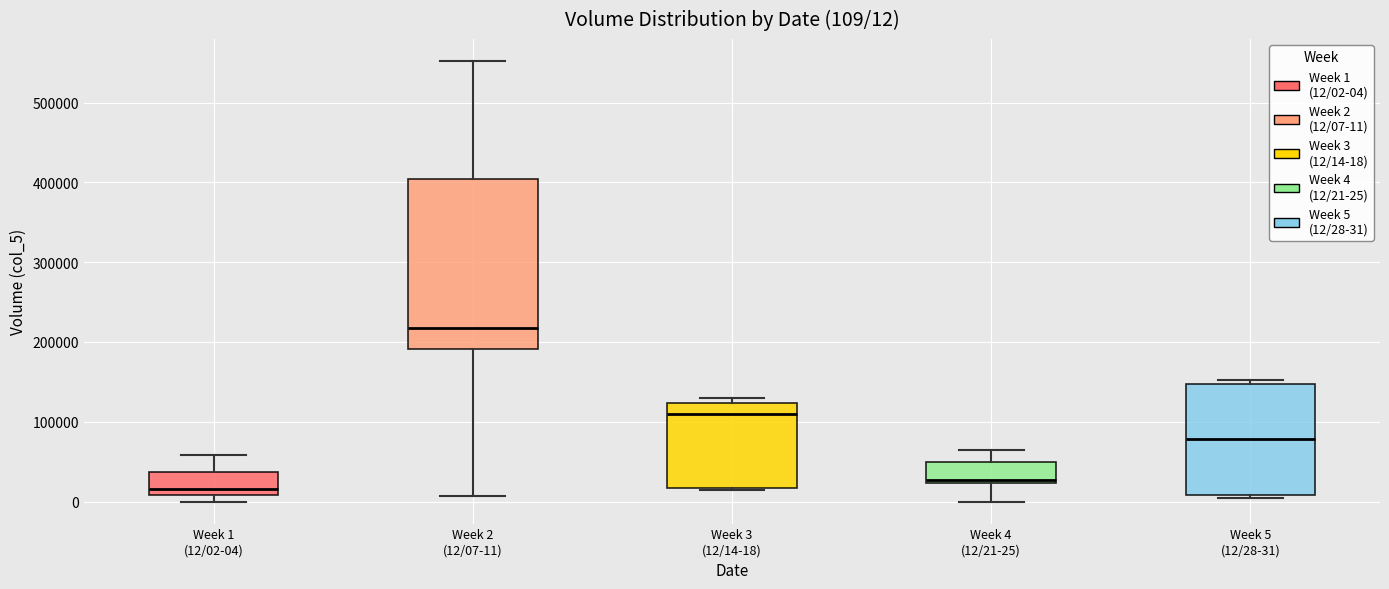

Which box is the tallest, from its lower edge to its upper edge?

Week 2 (12/07-11)